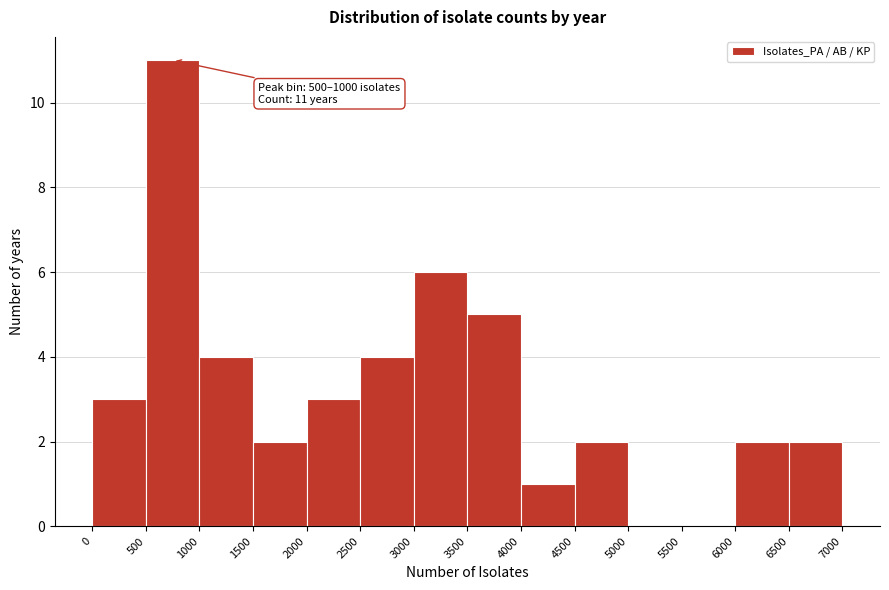

Which range on the x-axis has the tallest bar?

500 to 1000